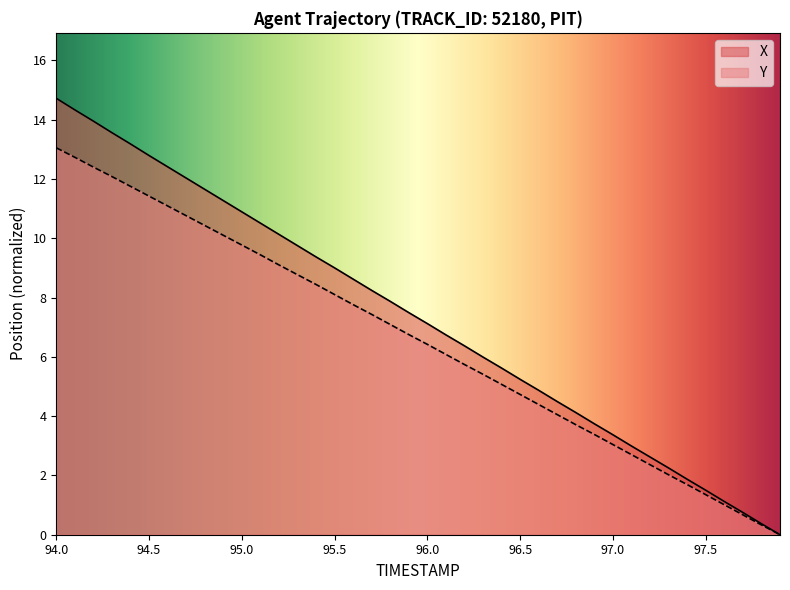

At how many categories does at least one series exceed 8?

18